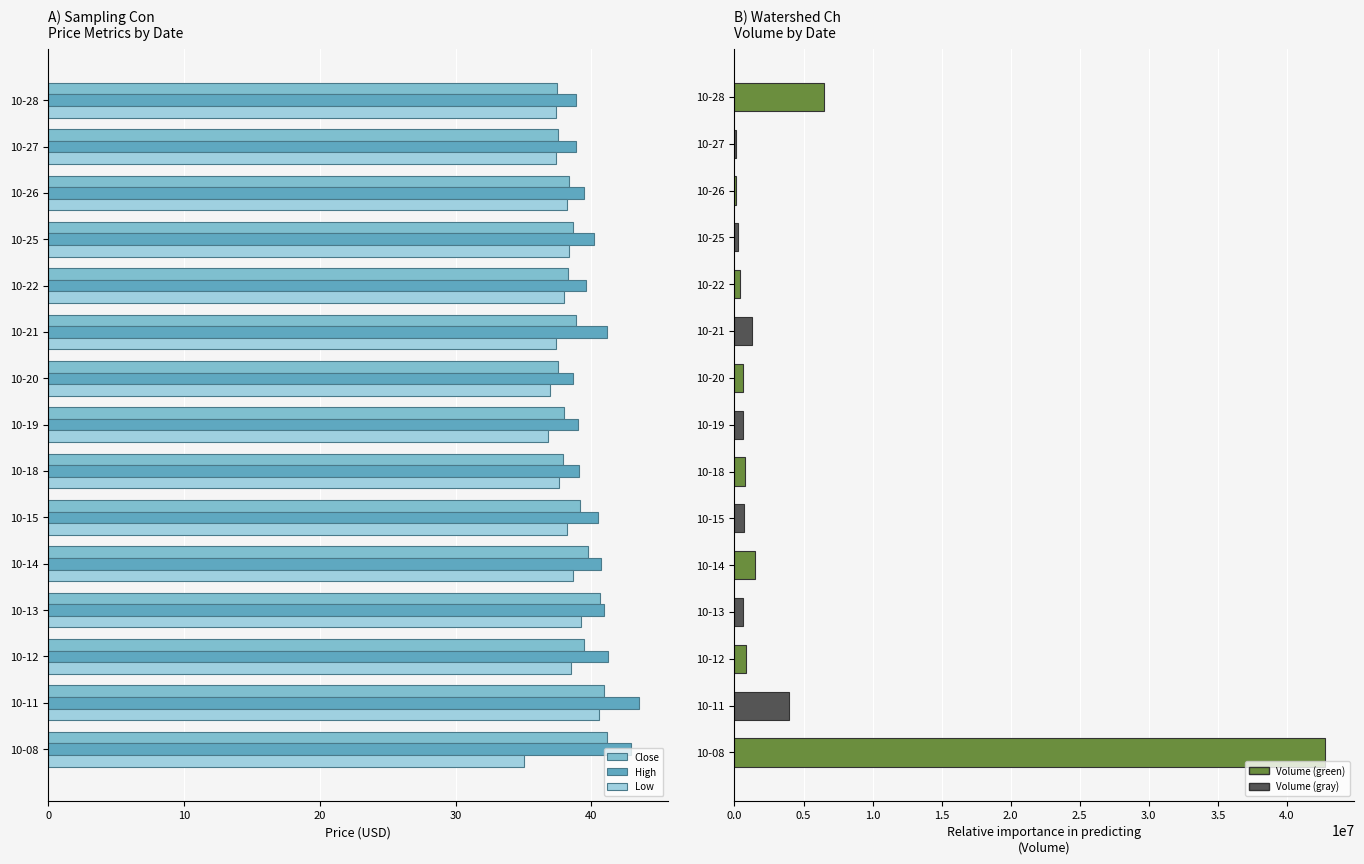

What is the approximate value of Close at 10-11?

40.9